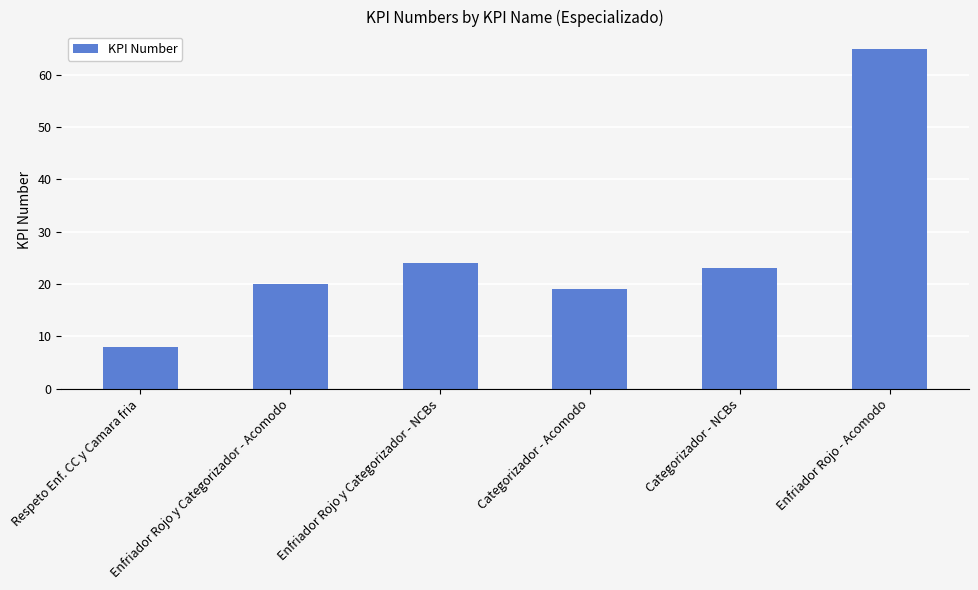

List the labels in order of value, smallest first.

Respeto Enf. CC y Camara fria, Categorizador - Acomodo, Enfriador Rojo y Categorizador - Acomodo, Categorizador - NCBs, Enfriador Rojo y Categorizador - NCBs, Enfriador Rojo - Acomodo